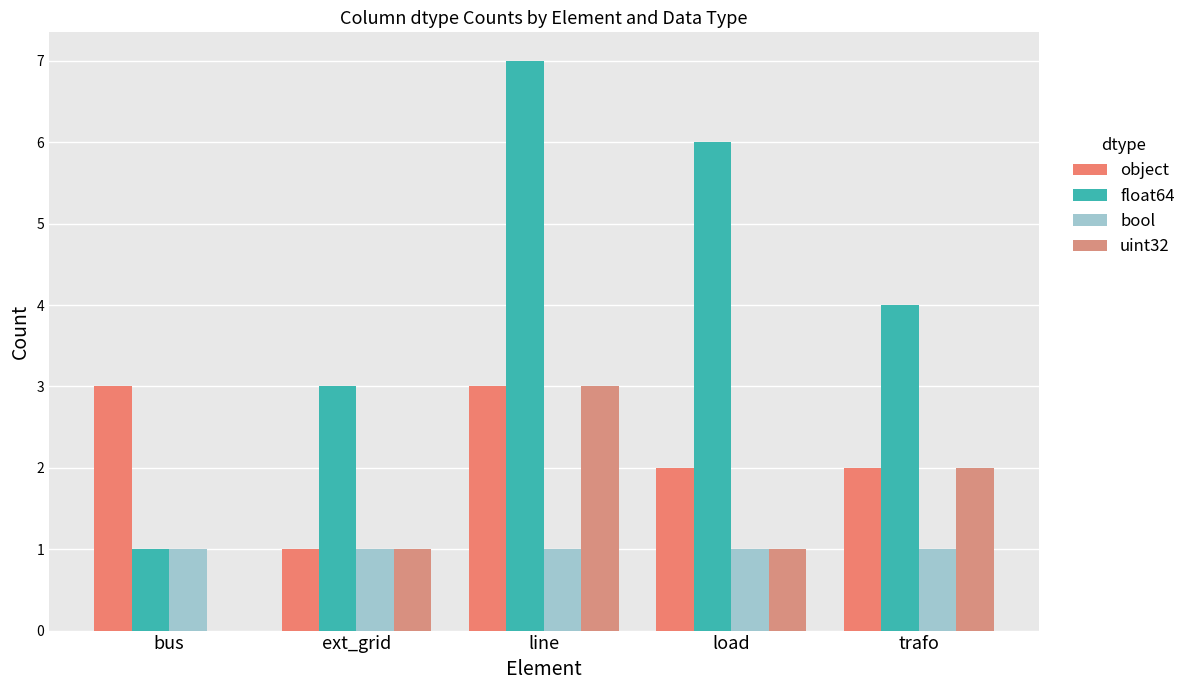

Reading left to right, what are all the values shown in this chart?

object: 3	1	3	2	2
float64: 1	3	7	6	4
bool: 1	1	1	1	1
uint32: 0	1	3	1	2